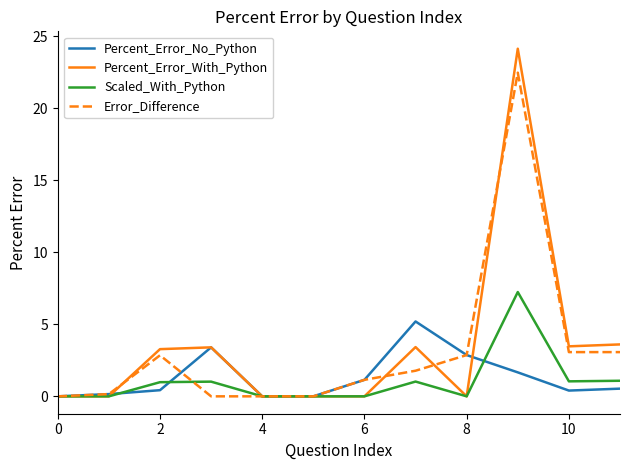

Which series has the widest spread of values?

Percent_Error_With_Python